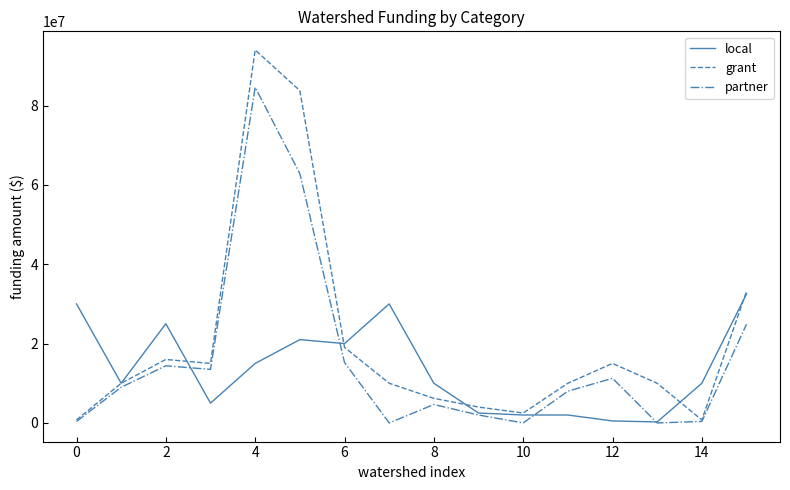

Rank the series by their maximum value, from highest to lowest.

grant, partner, local